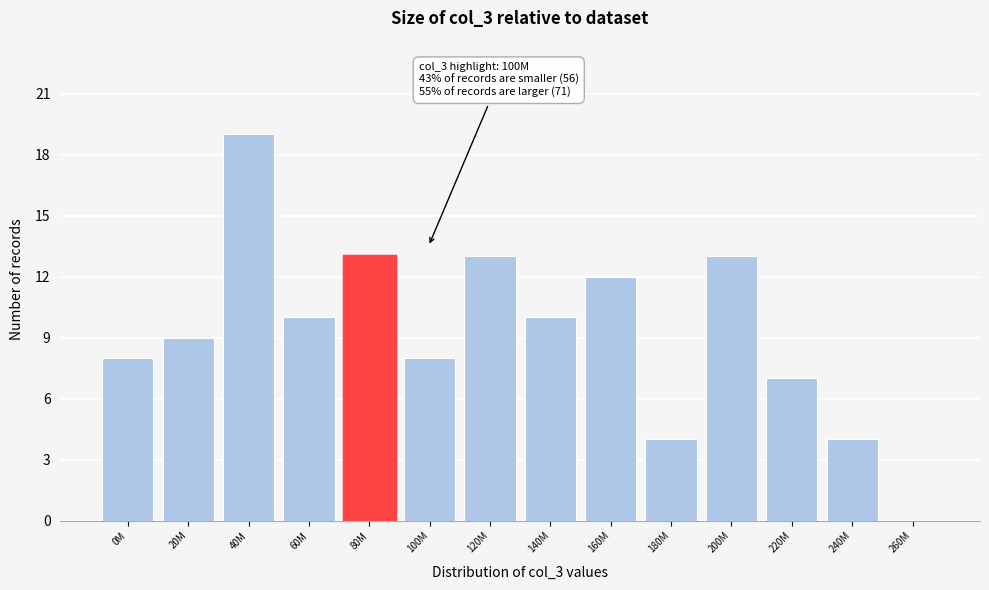

Reading right to left, list all the values displayed in this chart.

260M=0	240M=4	220M=7	200M=13	180M=4	160M=12	140M=10	120M=13	100M=8	80M=13	60M=10	40M=19	20M=9	0M=8